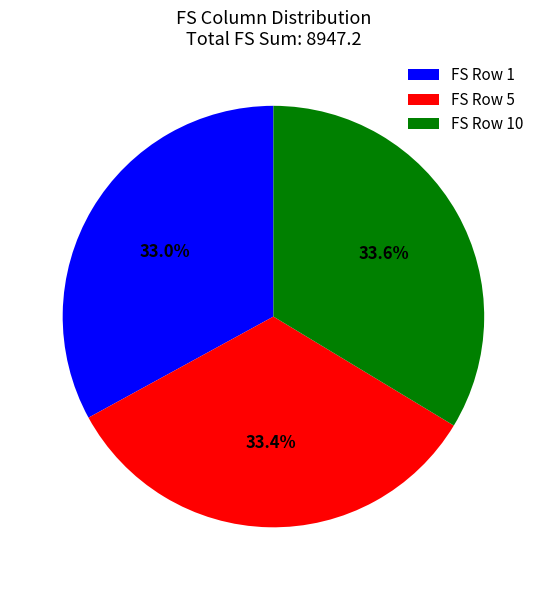

Approximately how many times larger is the value at FS Row 1 compared to FS Row 10?

1.0